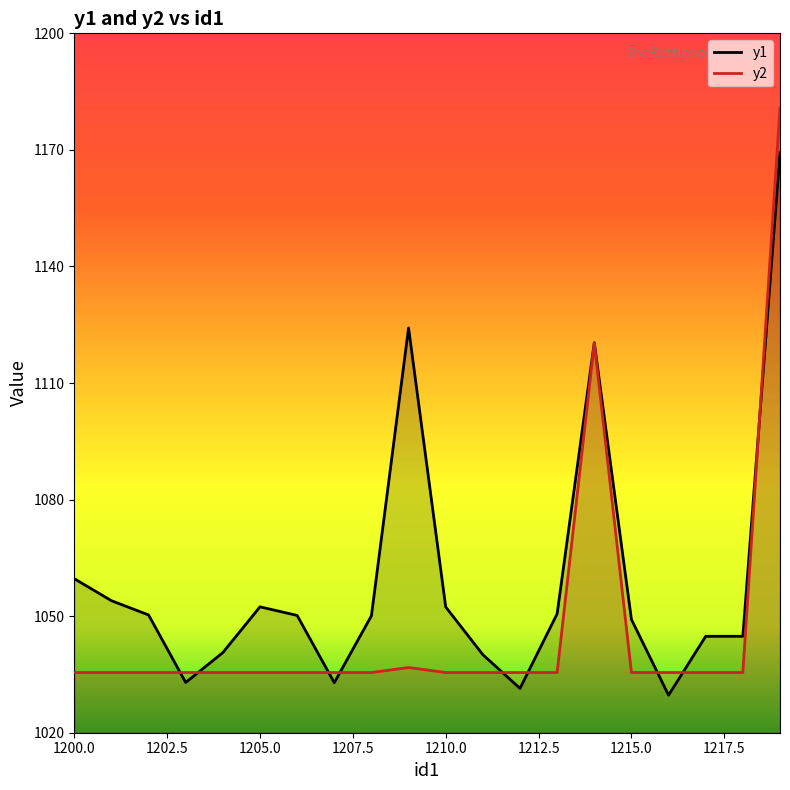

What is the maximum value for y2?

1180.8